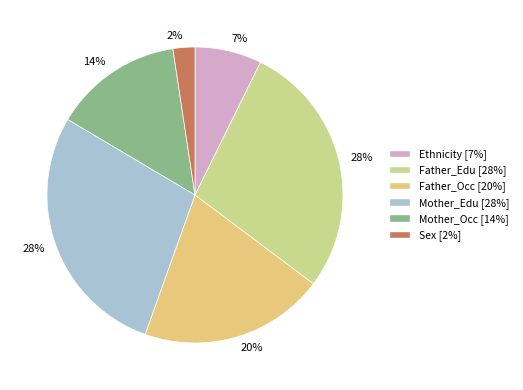

To the nearest percent, what portion does Ethnicity represent?

7%